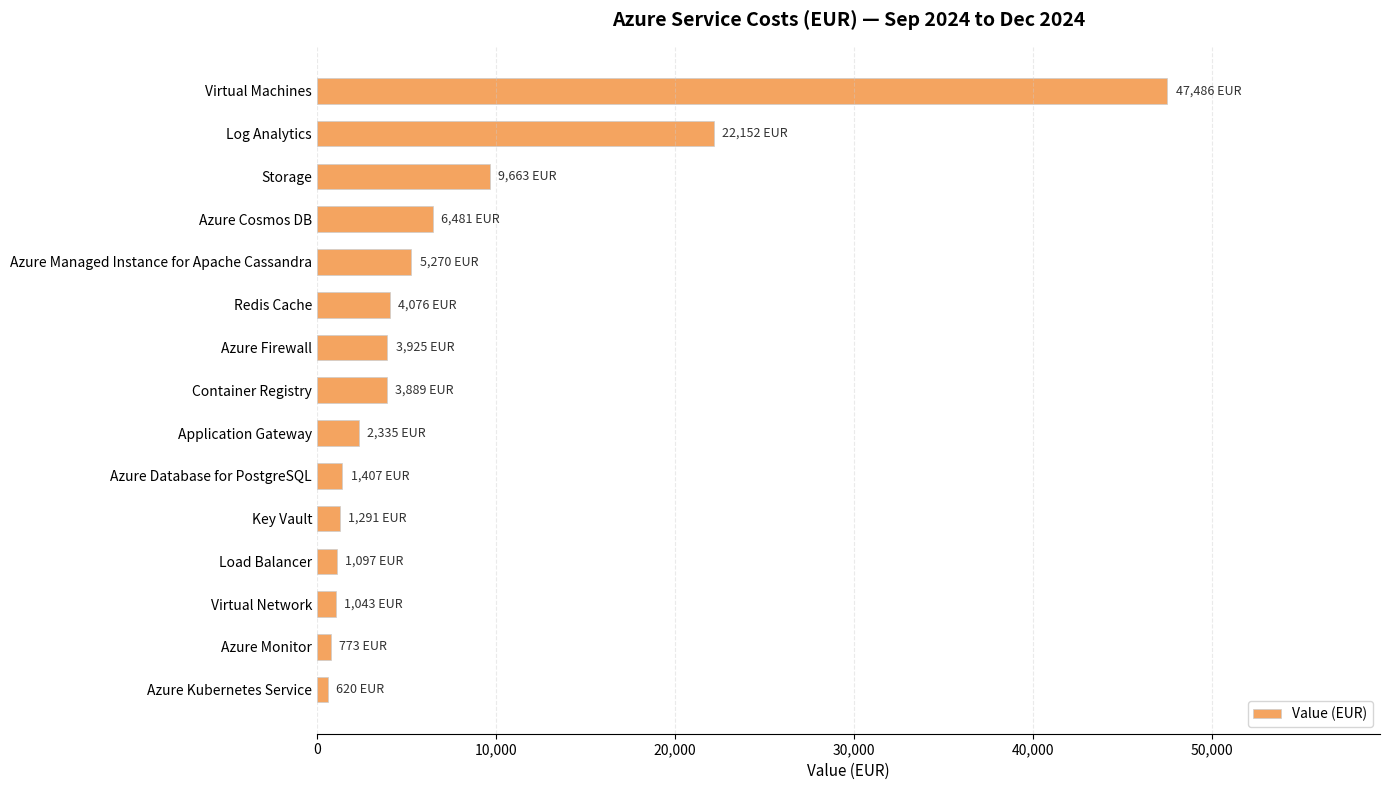

Are the bars horizontal?

Yes